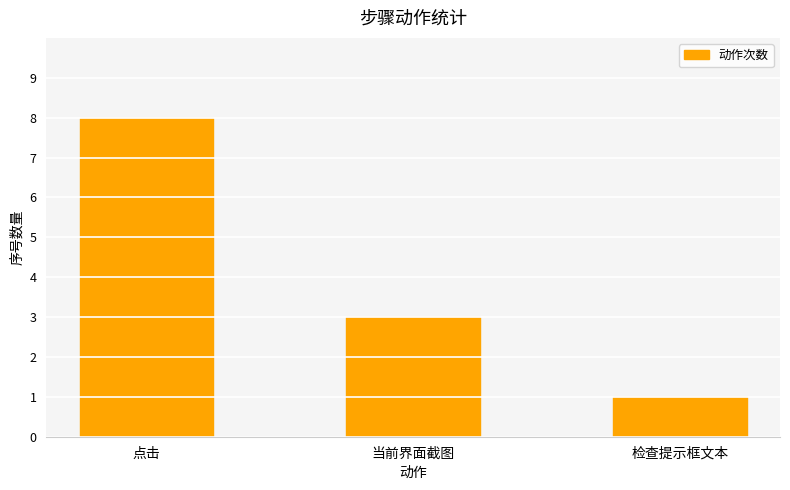

Which has a higher value, 点击 or 检查提示框文本?

点击